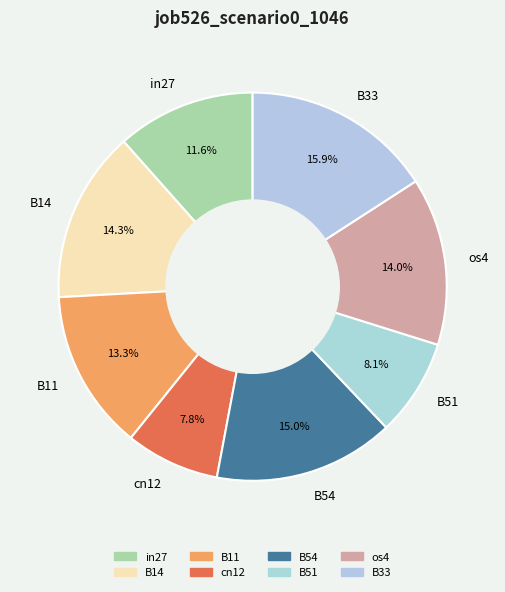

Between os4 and in27, which is larger?

os4